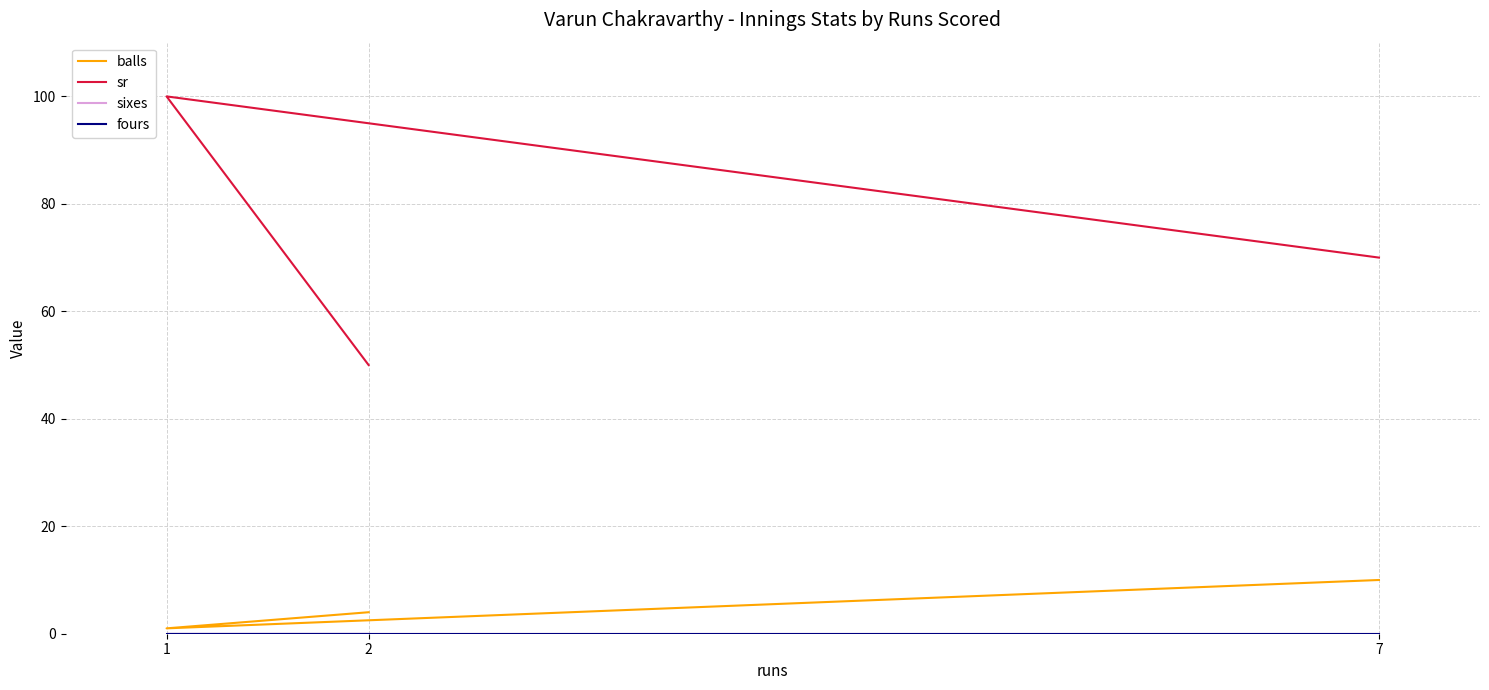

What is the maximum value for balls?

10